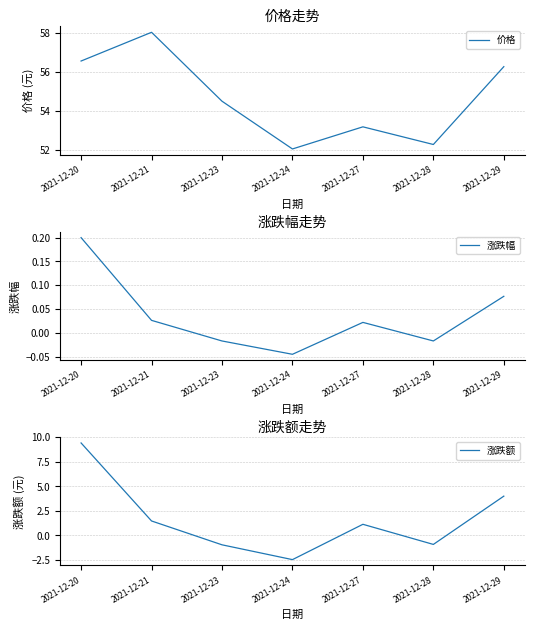

What is the difference between the maximum and minimum values in the 价格 series?

6.0